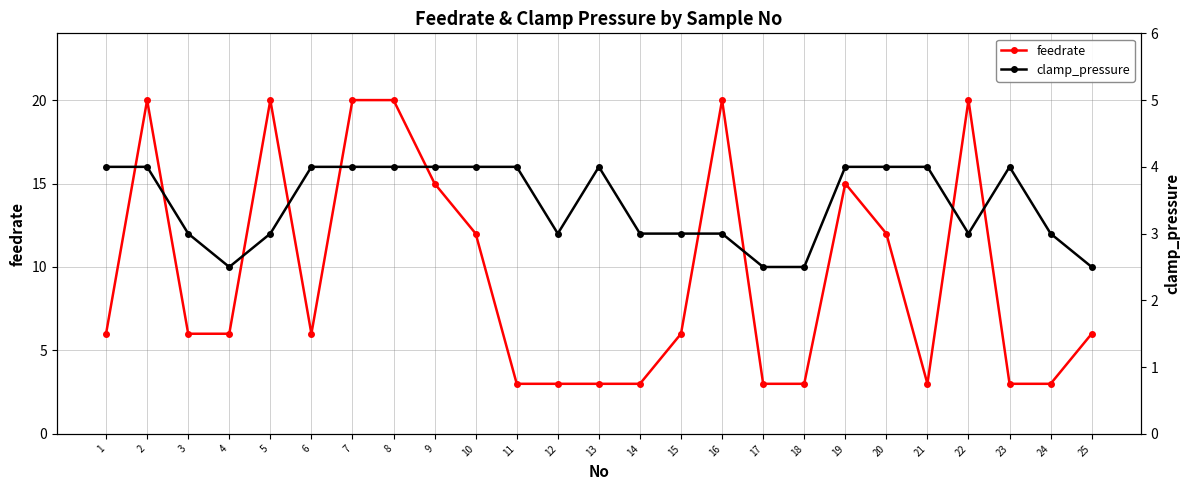

At which category does feedrate reach its first local valley?

6